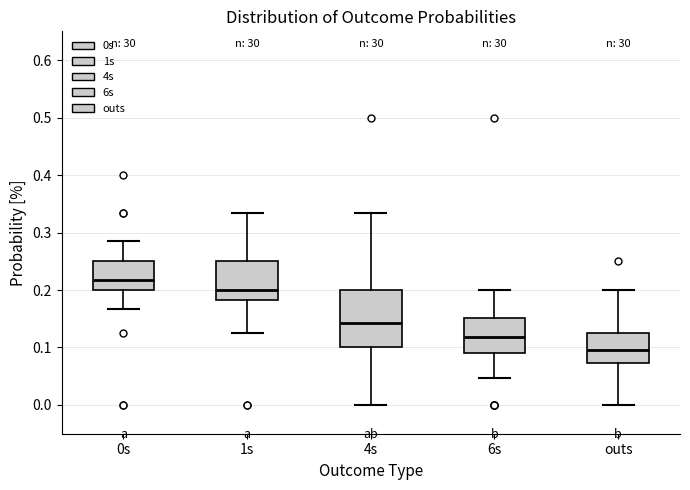

Which box has the lowest median line?

outs